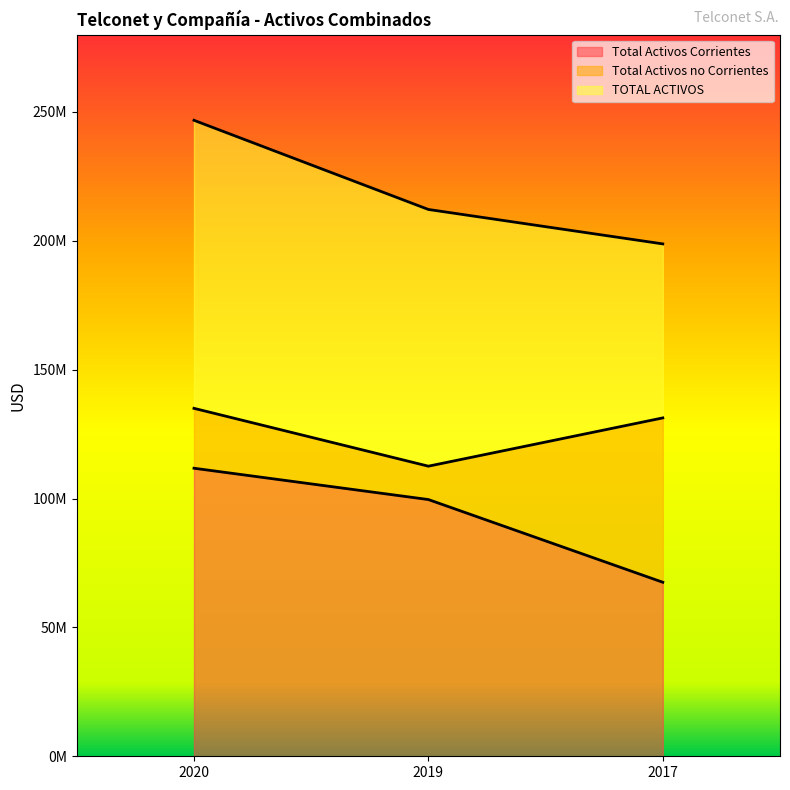

How many data points in TOTAL ACTIVOS are above 212179159?

1